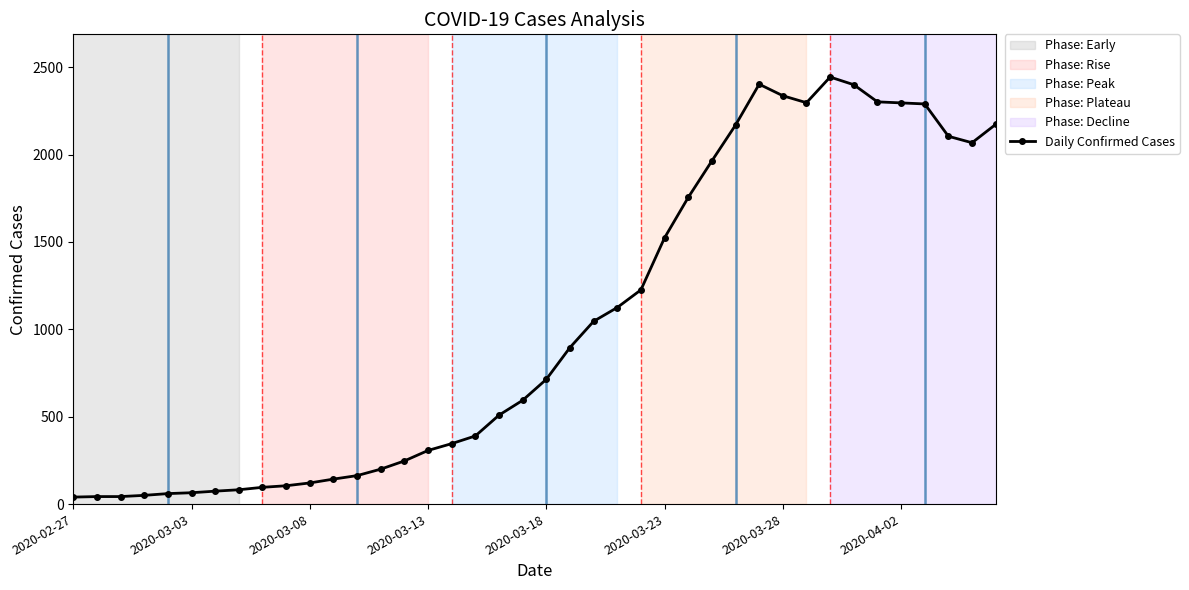

Count the number of categories in the chart.

40